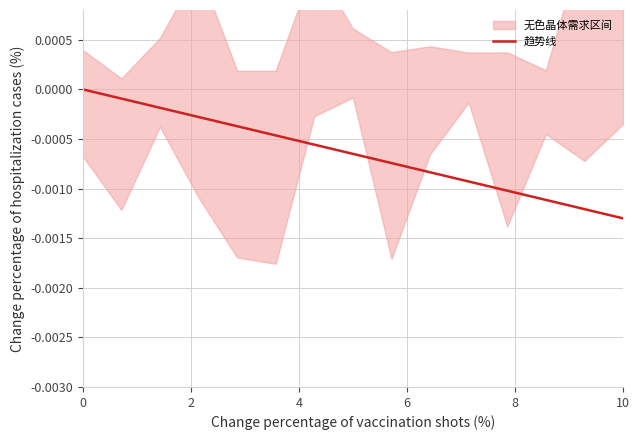

Which category has the lowest value in the 趋势线 series?

10